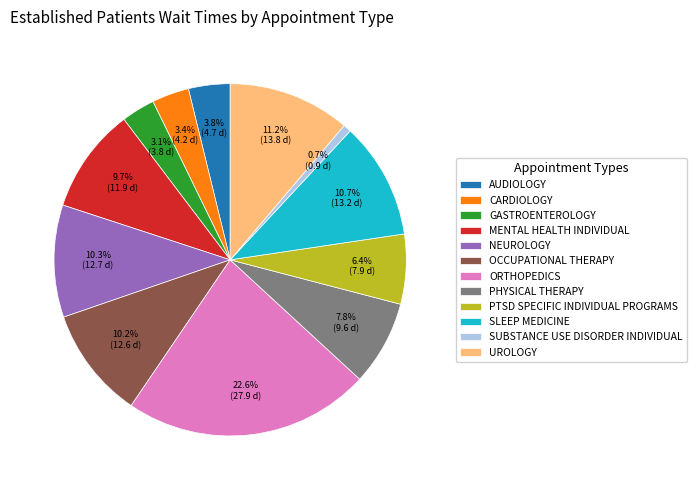

Count the number of slices in the pie.

12